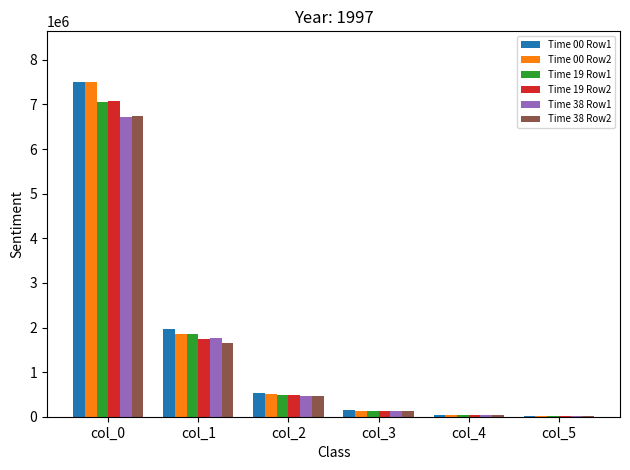

Between col_3 and col_5, which series saw the biggest shift?

Time 00 Row1